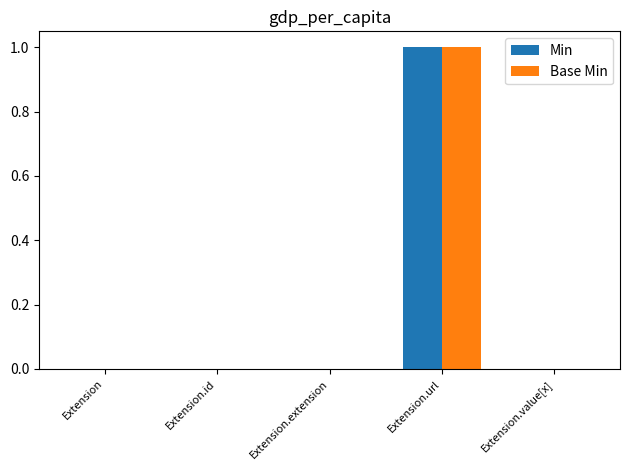

At which category is the sum across all series the highest?

Extension.url